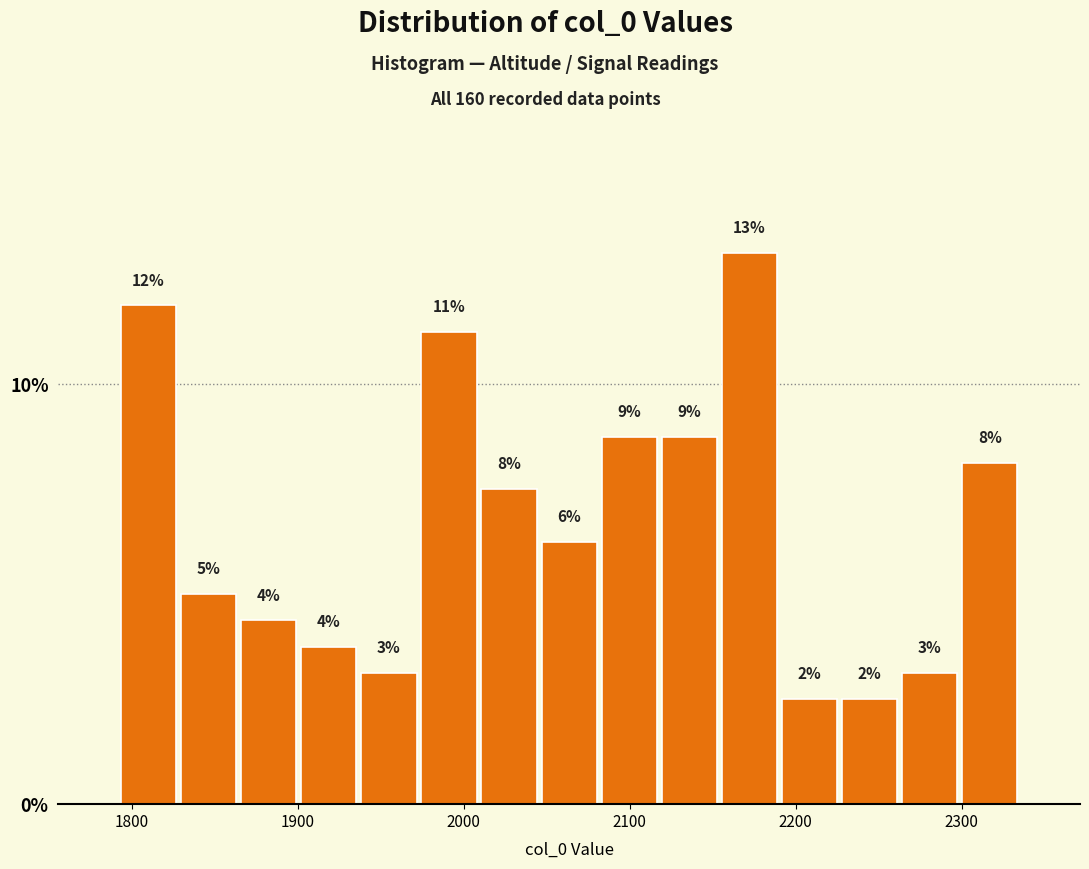

Read against the x-axis, roughly where is the centre of the tallest bar?

2170